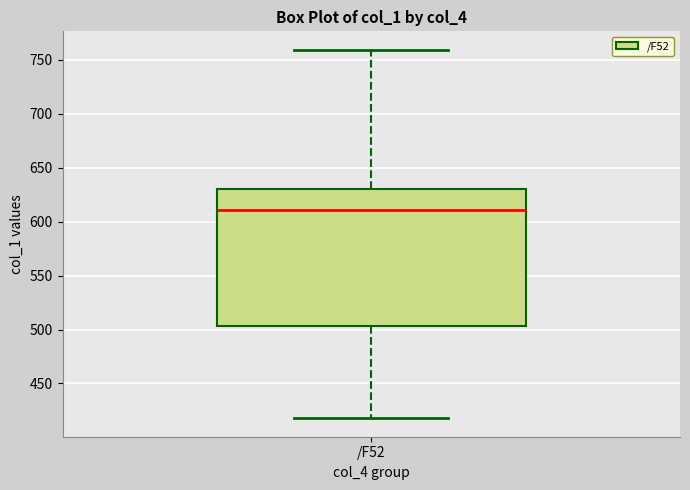

Transcribe this box plot: give where the median line is, the range the box spans, and where the two whiskers end, as read against the y-axis. The values are not printed on the chart, so give them approximately, as read against the axis.

median 610, box 505 to 630, whiskers 420 to 760